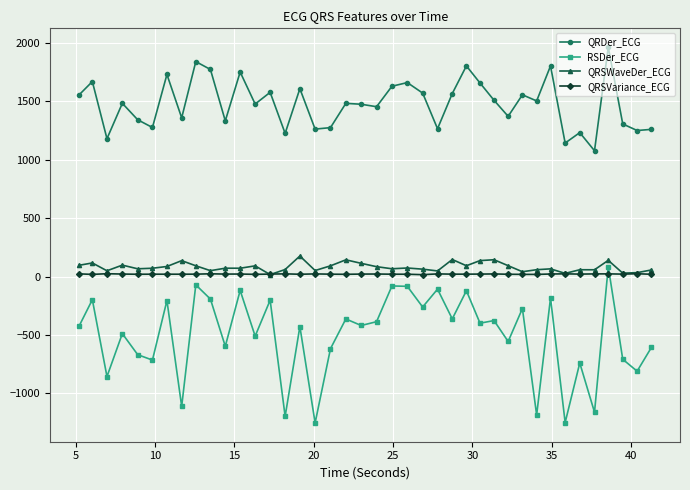

True or false: QRSWaveDer_ECG and QRDer_ECG cross at least once.

False